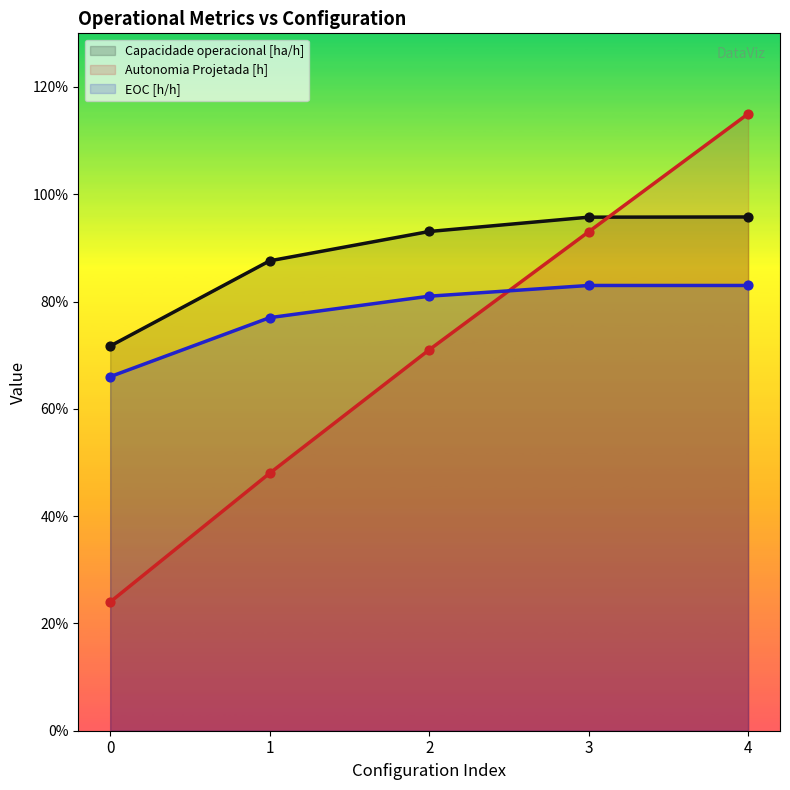

At which category is the sum across all series the highest?

4